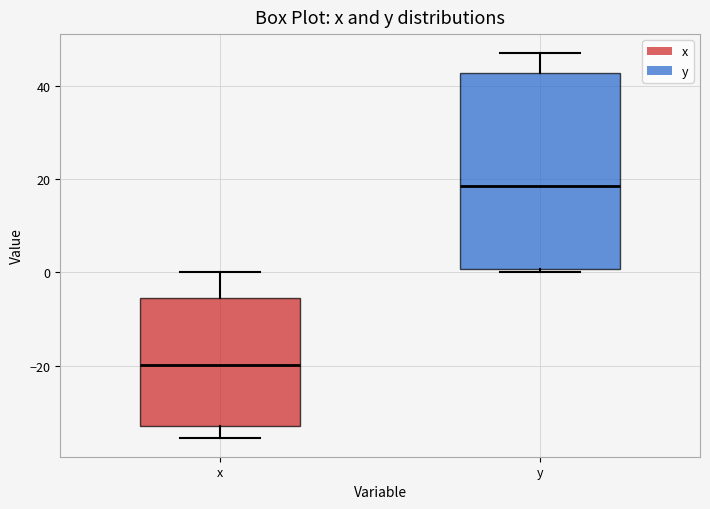

Comparing the boxes themselves (not the whiskers), which one is the tallest?

y